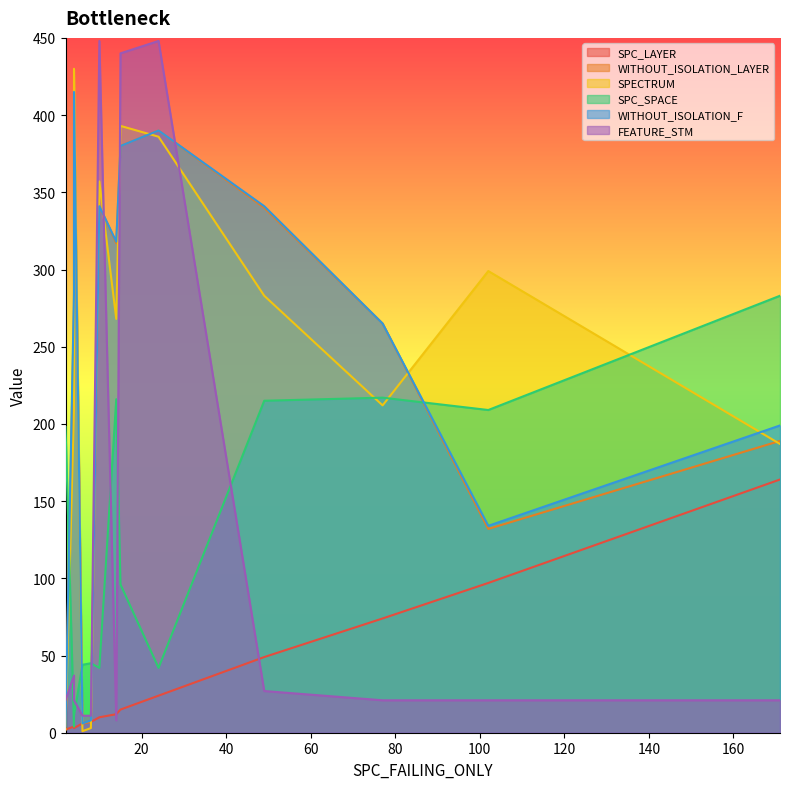

What is the lowest value of the WITHOUT_ISOLATION_F series?

4